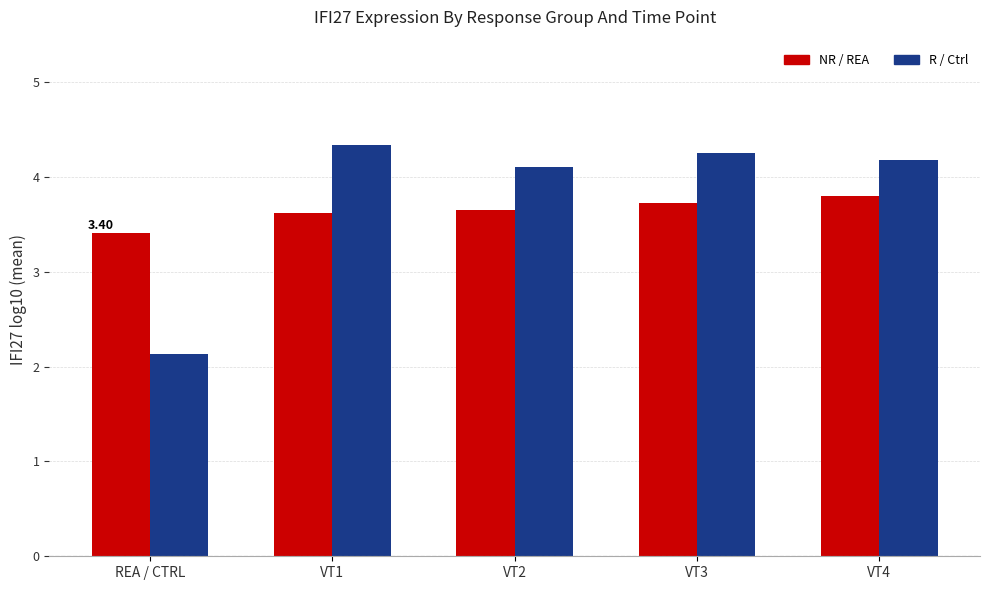

Is the value of R / Ctrl at VT4 greater than the value of NR / REA at VT2?

Yes